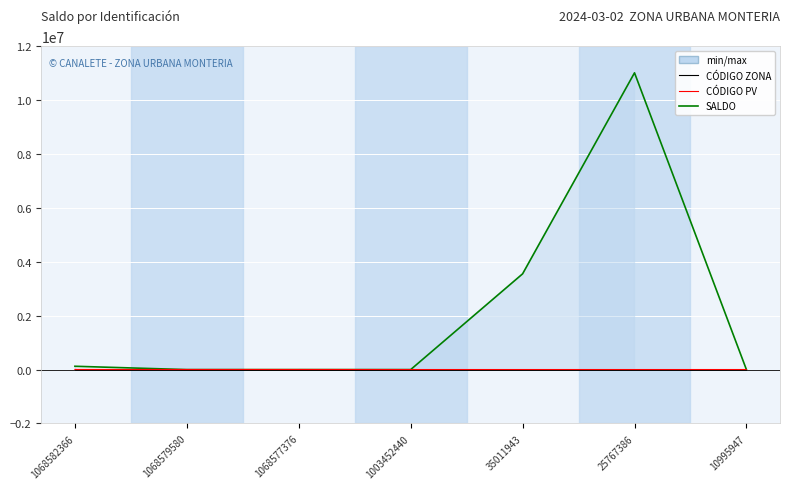

Reading left to right, list all the values displayed in this chart.

SALDO (Ensemble mean run): 123516	-200	0	0	3553488	11012980	-101
CÓDIGO PV (Ensemble mean run): 5397	4775	4775	2379	2379	2379	2692
CÓDIGO ZONA (min/max): 1077	1077	1077	1077	1077	1077	1077